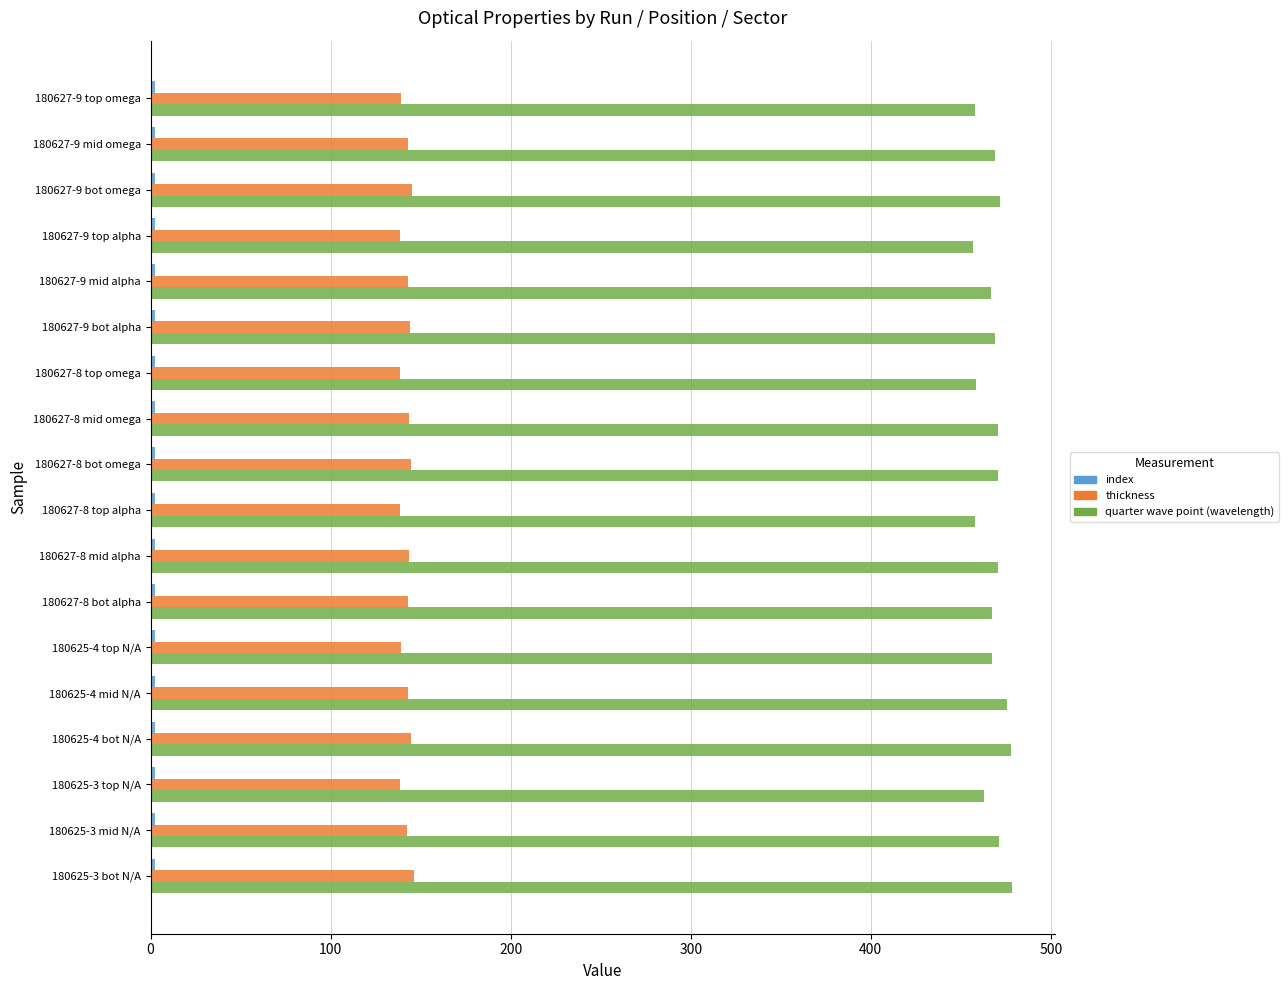

What is the maximum value shown in the chart?

478.5